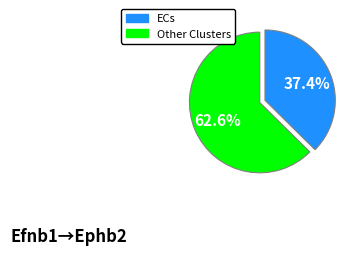

Does any single category account for the majority?

Yes